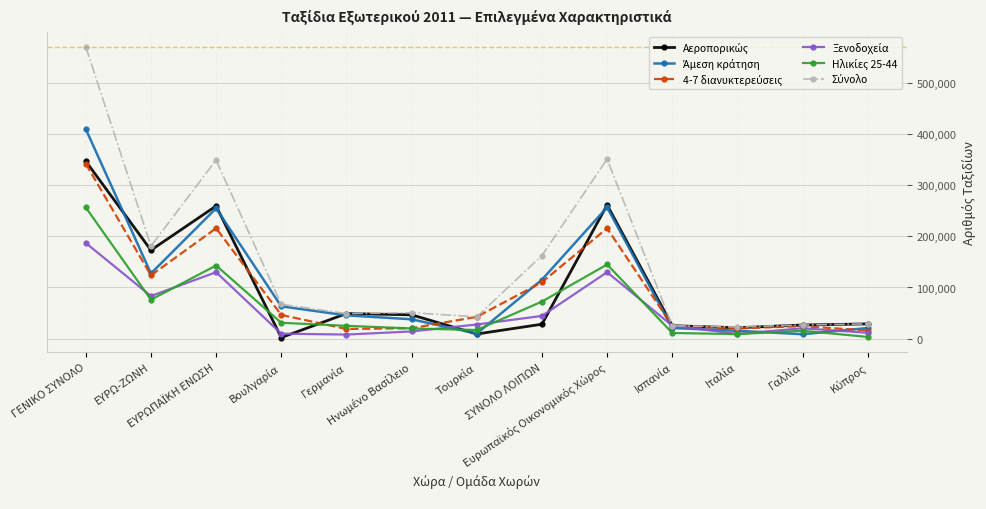

Does the chart have visible grid lines?

Yes